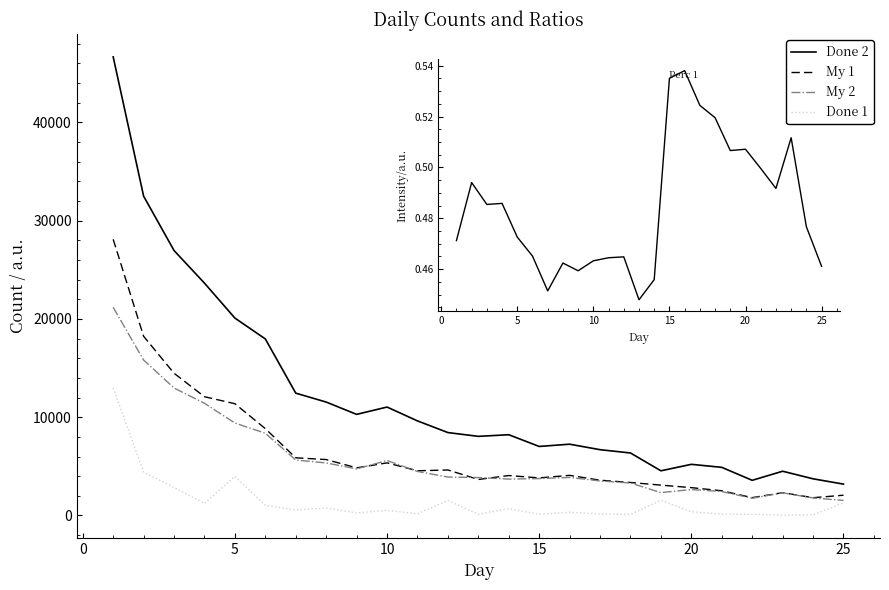

True or false: My 2 and Done 2 intersect in this chart.

False